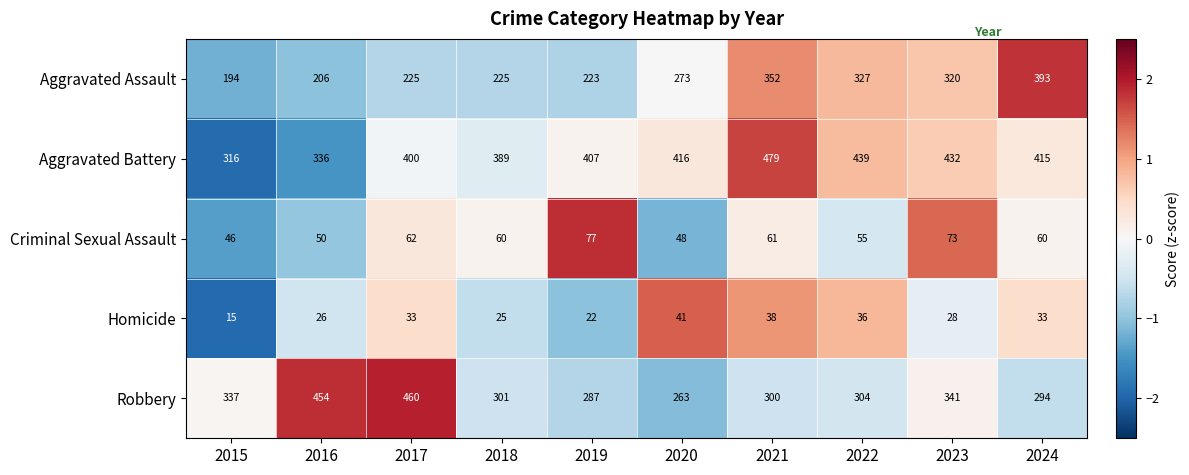

Where is Robbery nearest to the value 361?

2023